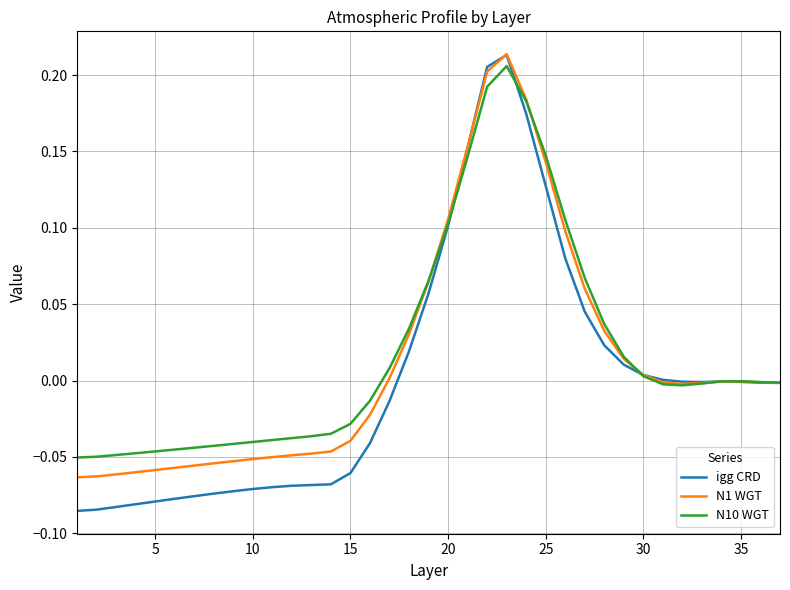

What are all the series names shown in the legend?

igg CRD, N1 WGT, N10 WGT